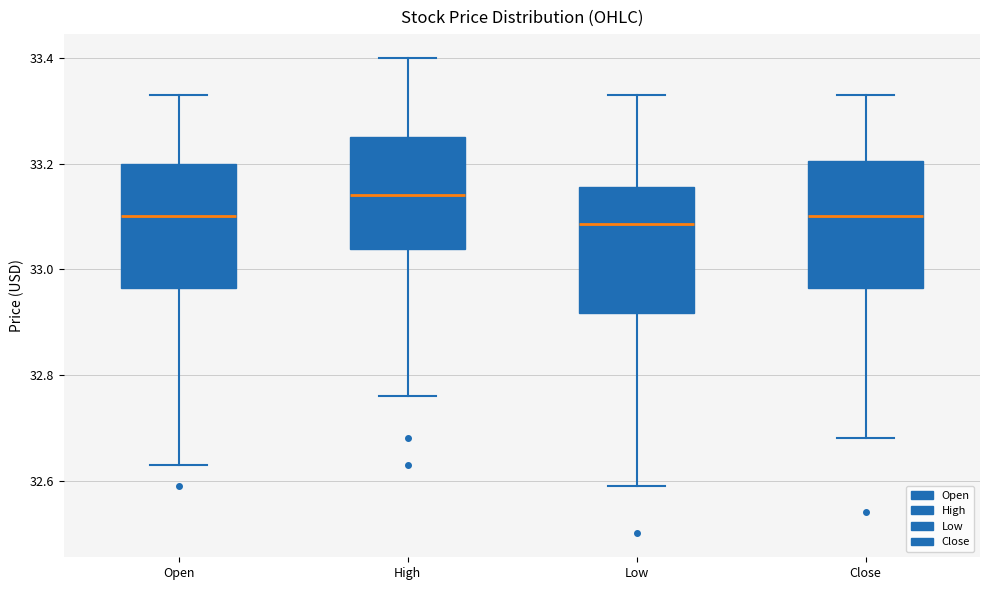

Reading left to right, transcribe this box plot: for each box, give where its median line is, the range the box spans, and where its two whiskers end, as read against the y-axis. The values are not printed on the chart, so give them approximately, as read against the axis.

Open: median 33.10, box 32.96 to 33.20, whiskers 32.64 to 33.34
High: median 33.14, box 33.04 to 33.26, whiskers 32.76 to 33.40
Low: median 33.08, box 32.92 to 33.16, whiskers 32.60 to 33.34
Close: median 33.10, box 32.96 to 33.20, whiskers 32.68 to 33.34